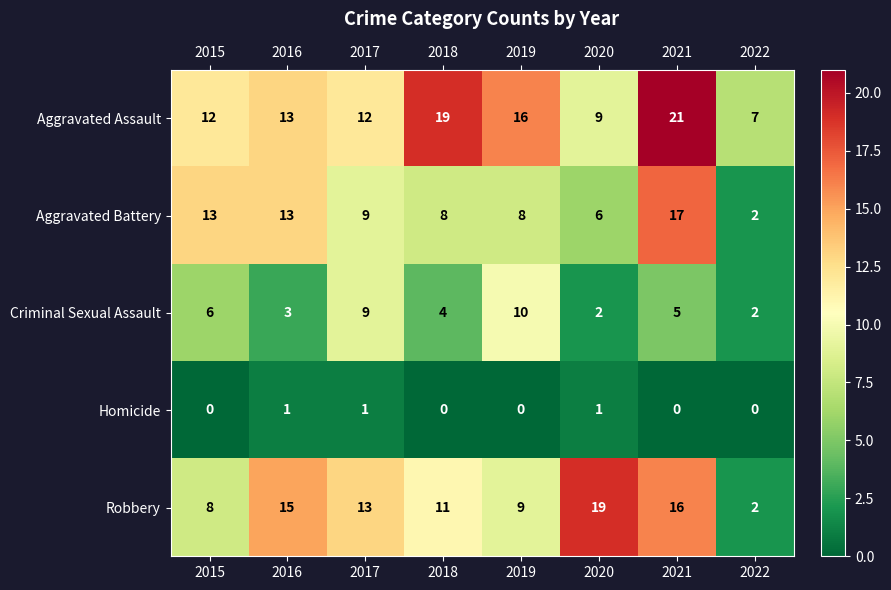

At which label is Aggravated Assault closest to 14?

2016